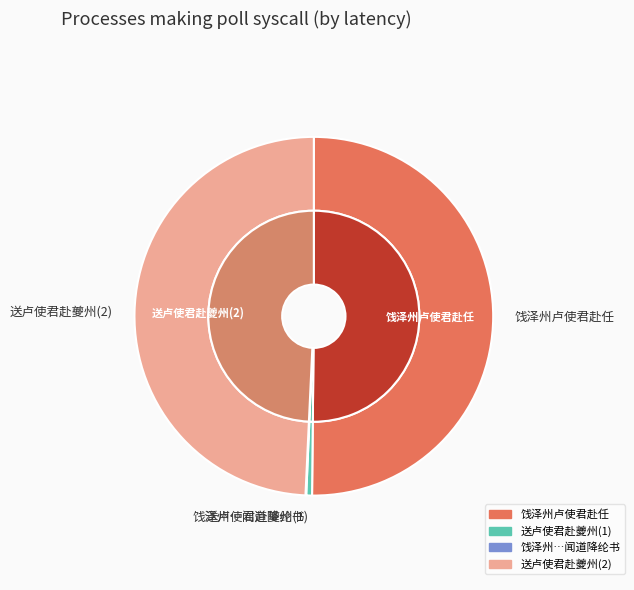

What percentage is the 送卢使君赴夔州 slice, to the nearest percent?

1%